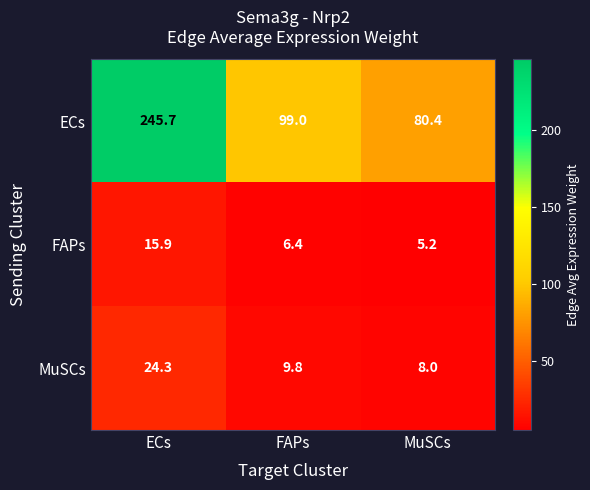

What is the maximum value shown in the chart?

245.7